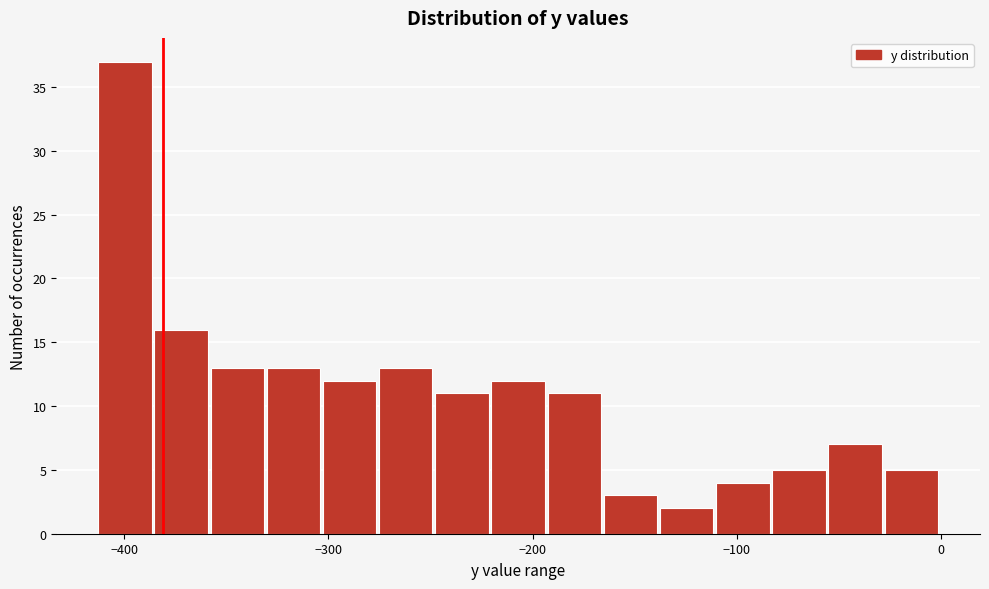

Around what value on the x-axis is the tallest bar? Give the approximate position of its centre, as read against the axis.

-400